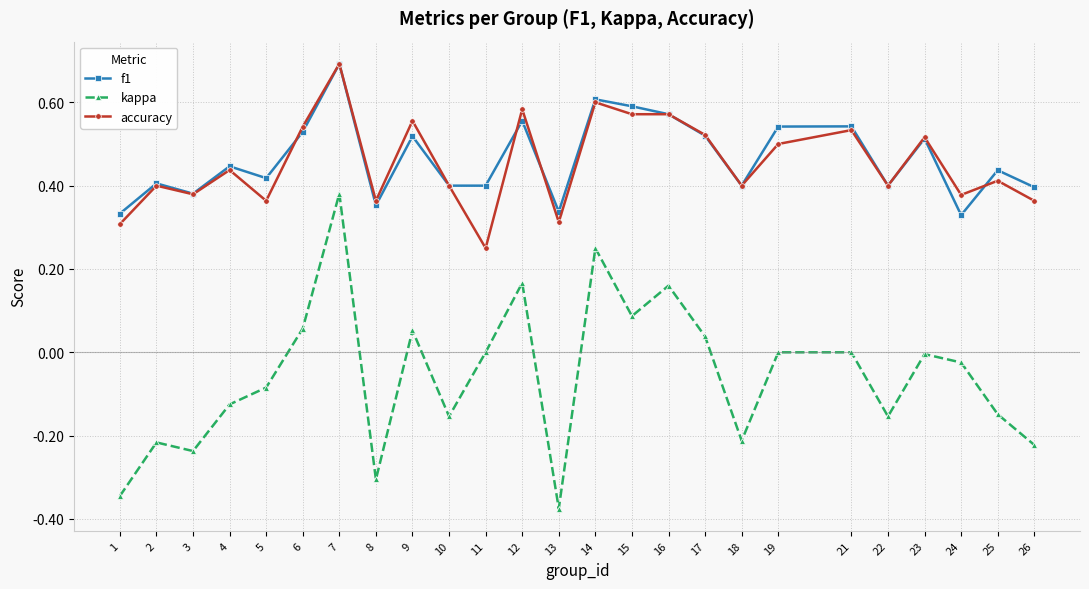

Which category has the lowest value across all series?

13